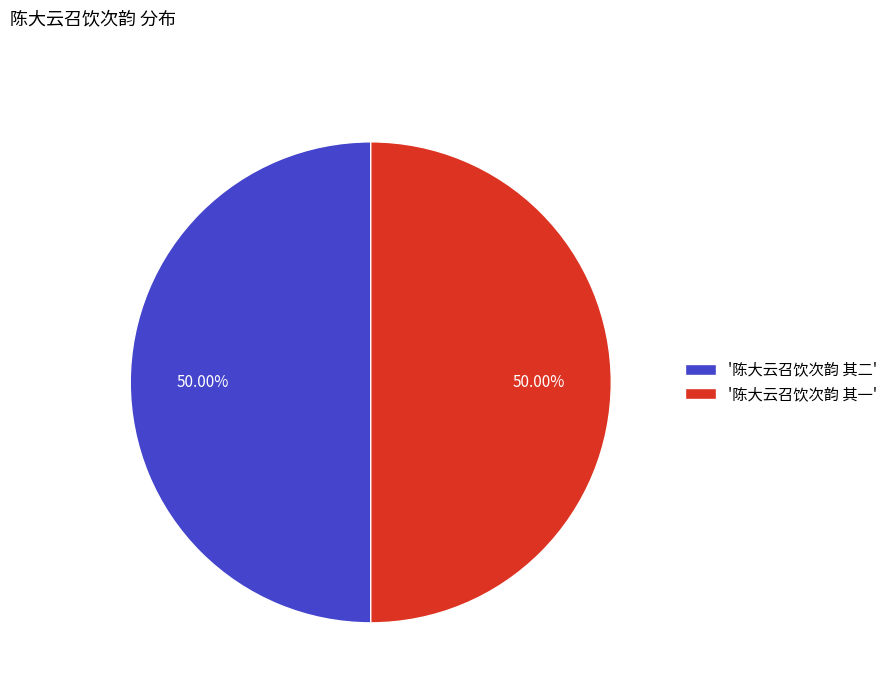

Approximately how many times larger is the value at '陈大云召饮次韵 其二' compared to '陈大云召饮次韵 其一'?

1.0